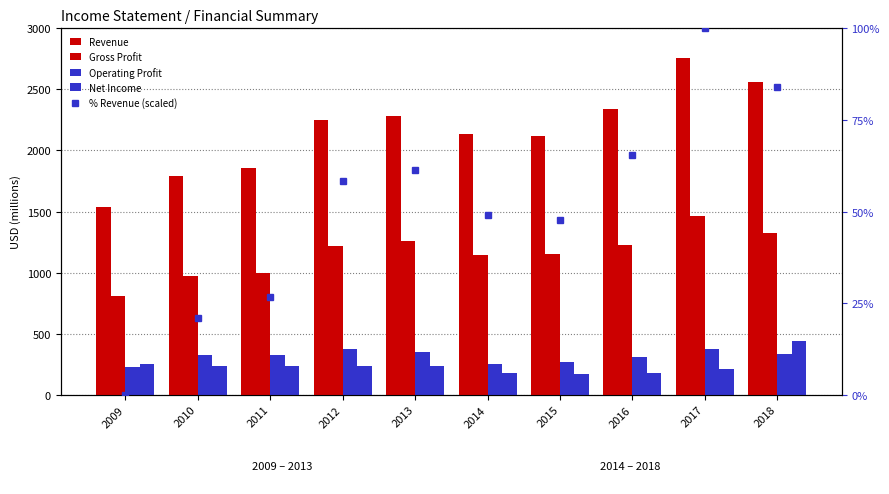

The Revenue series shows 616.2 at 2016. True or false?

False